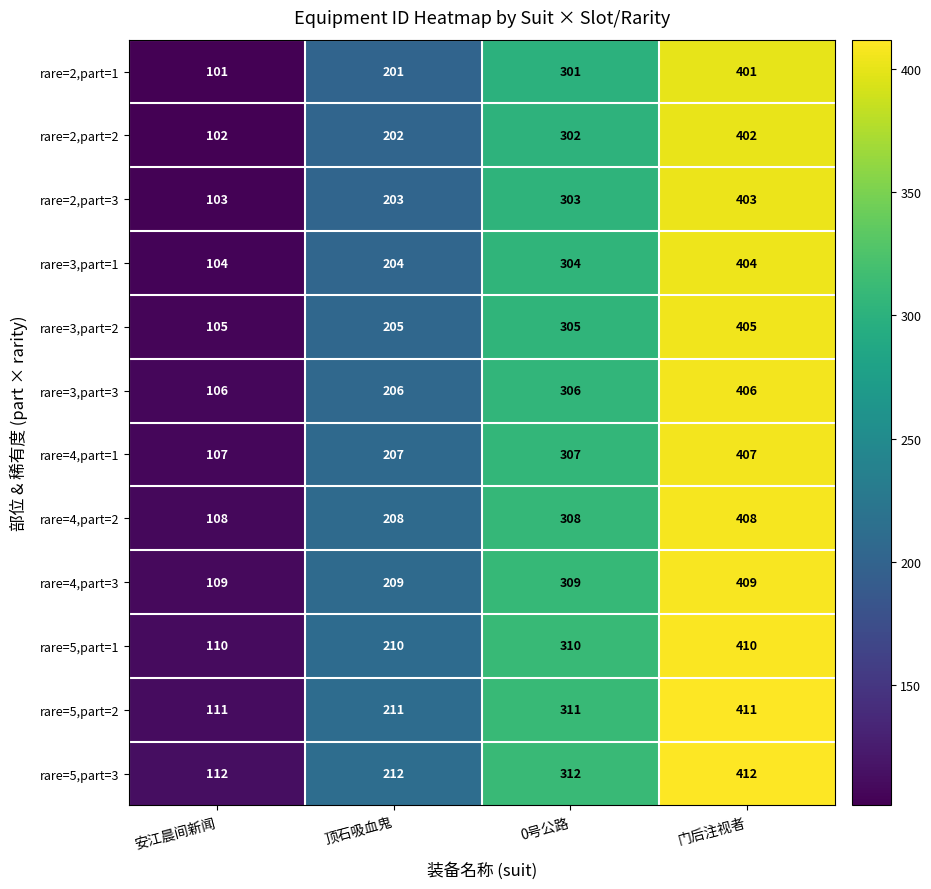

How many categories are shown in the chart?

4